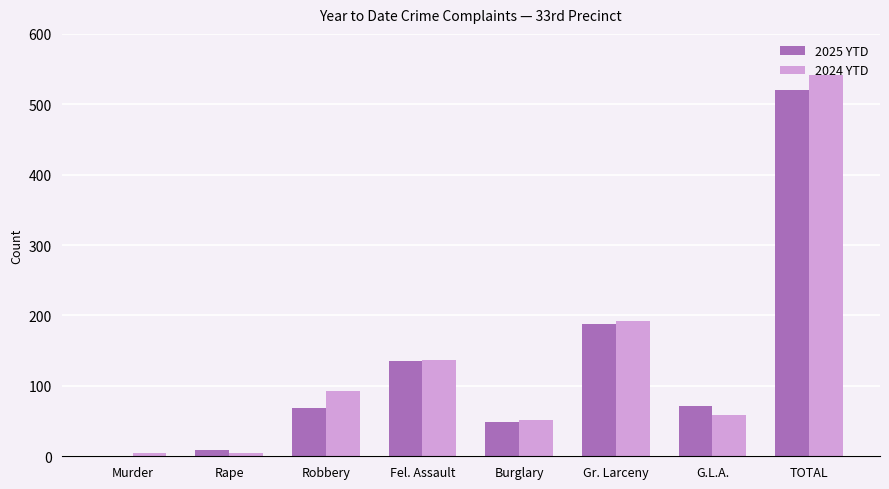

How many categories are shown in the chart?

8